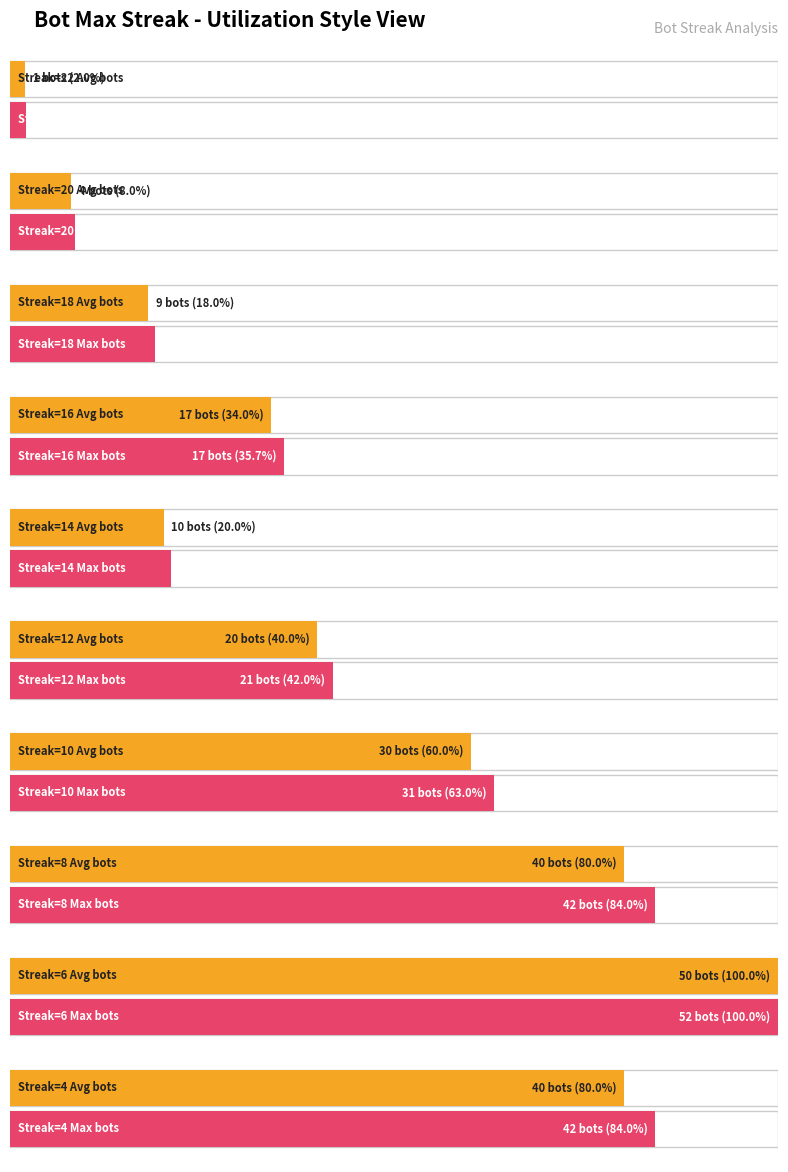

Does the chart contain stacked bars?

No